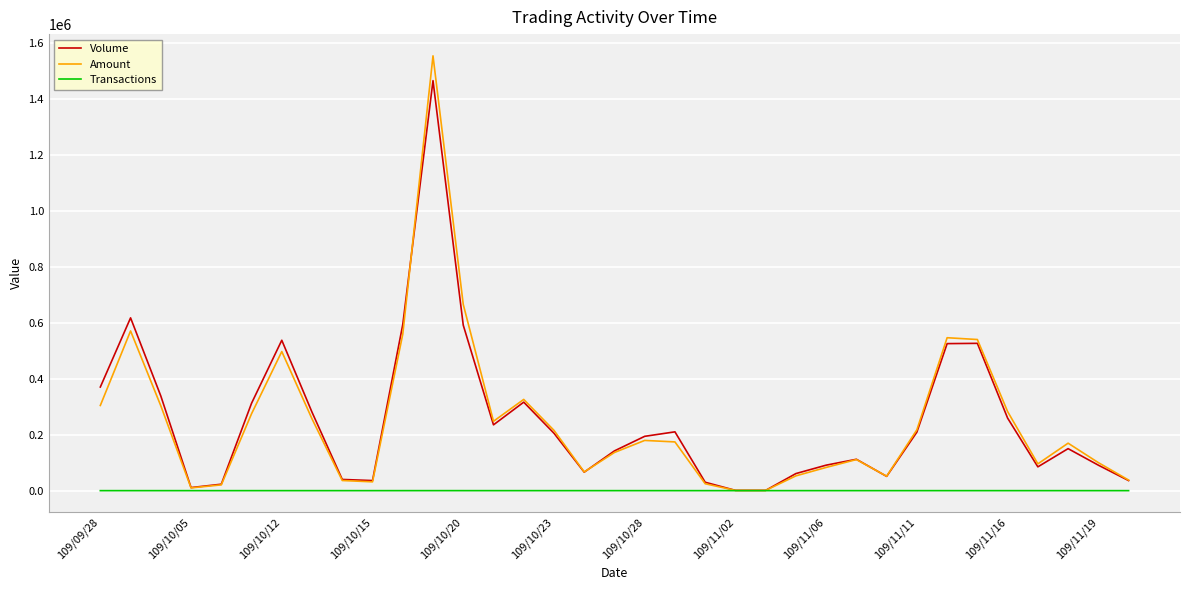

What is the highest value of the Amount series?

1552550